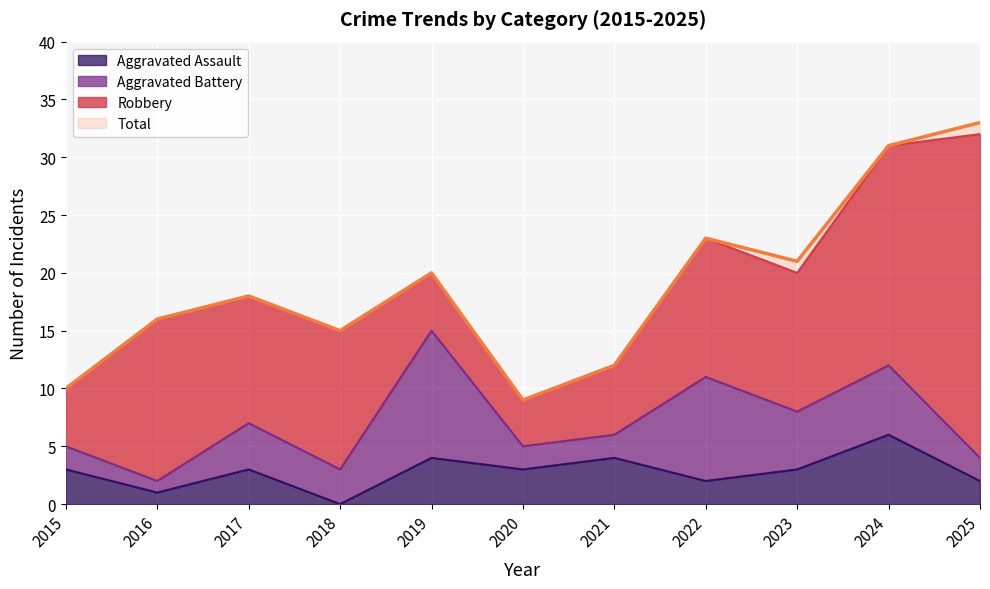

True or false: Total and Aggravated Assault intersect in this chart.

False